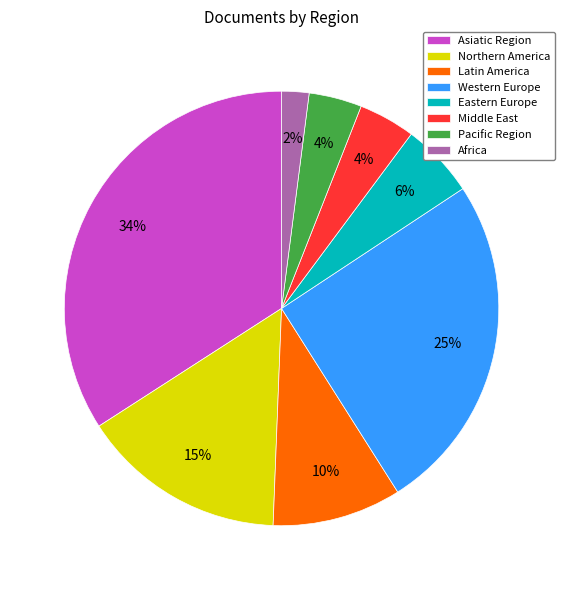

Between Northern America and Pacific Region, which is larger?

Northern America